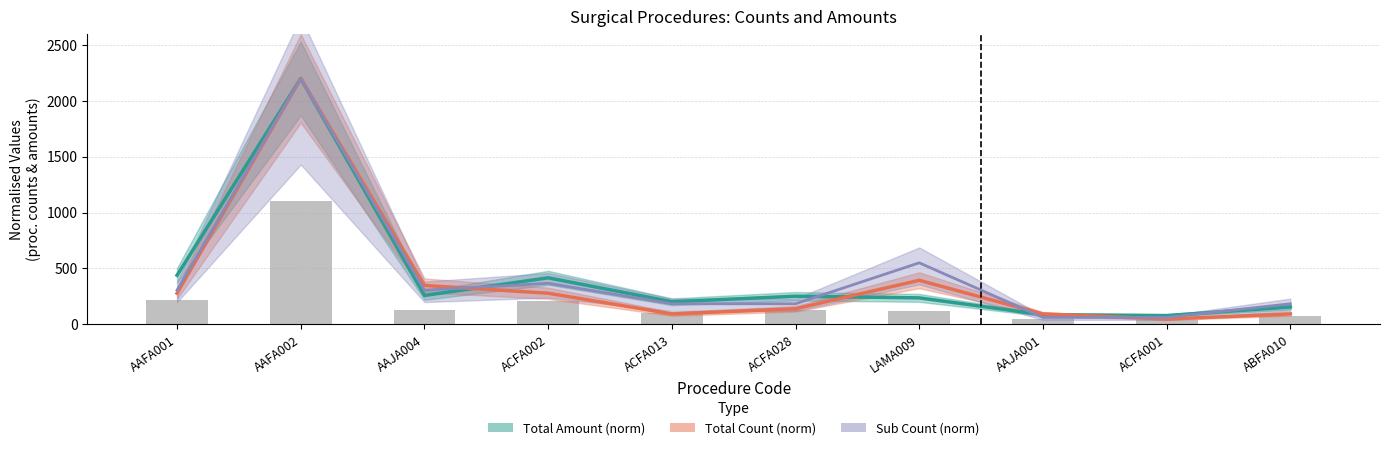

Which category has the highest value in the Sub Count (norm) line series?

AAFA002